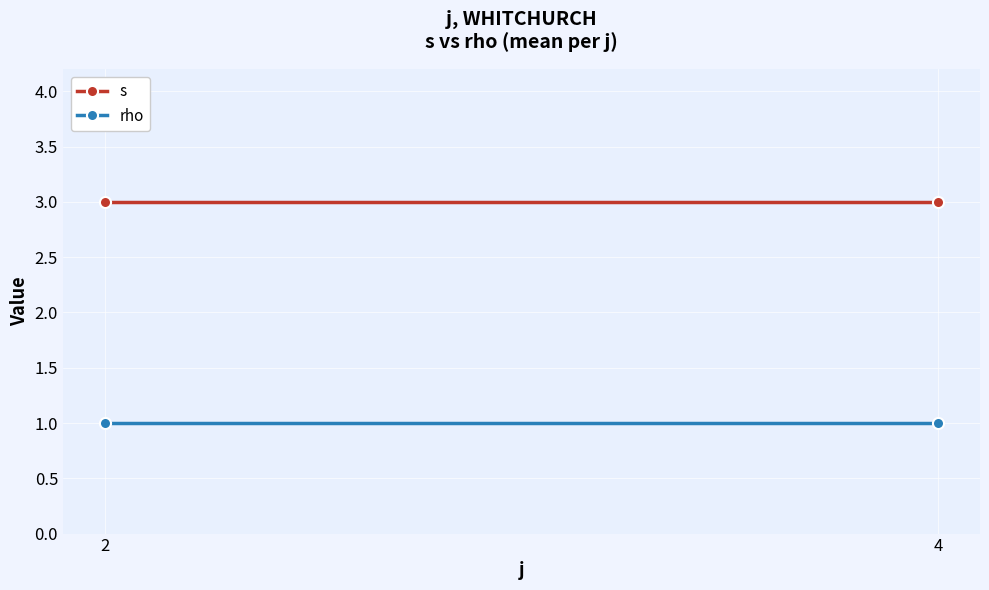

What is the average value of the rho series?

1